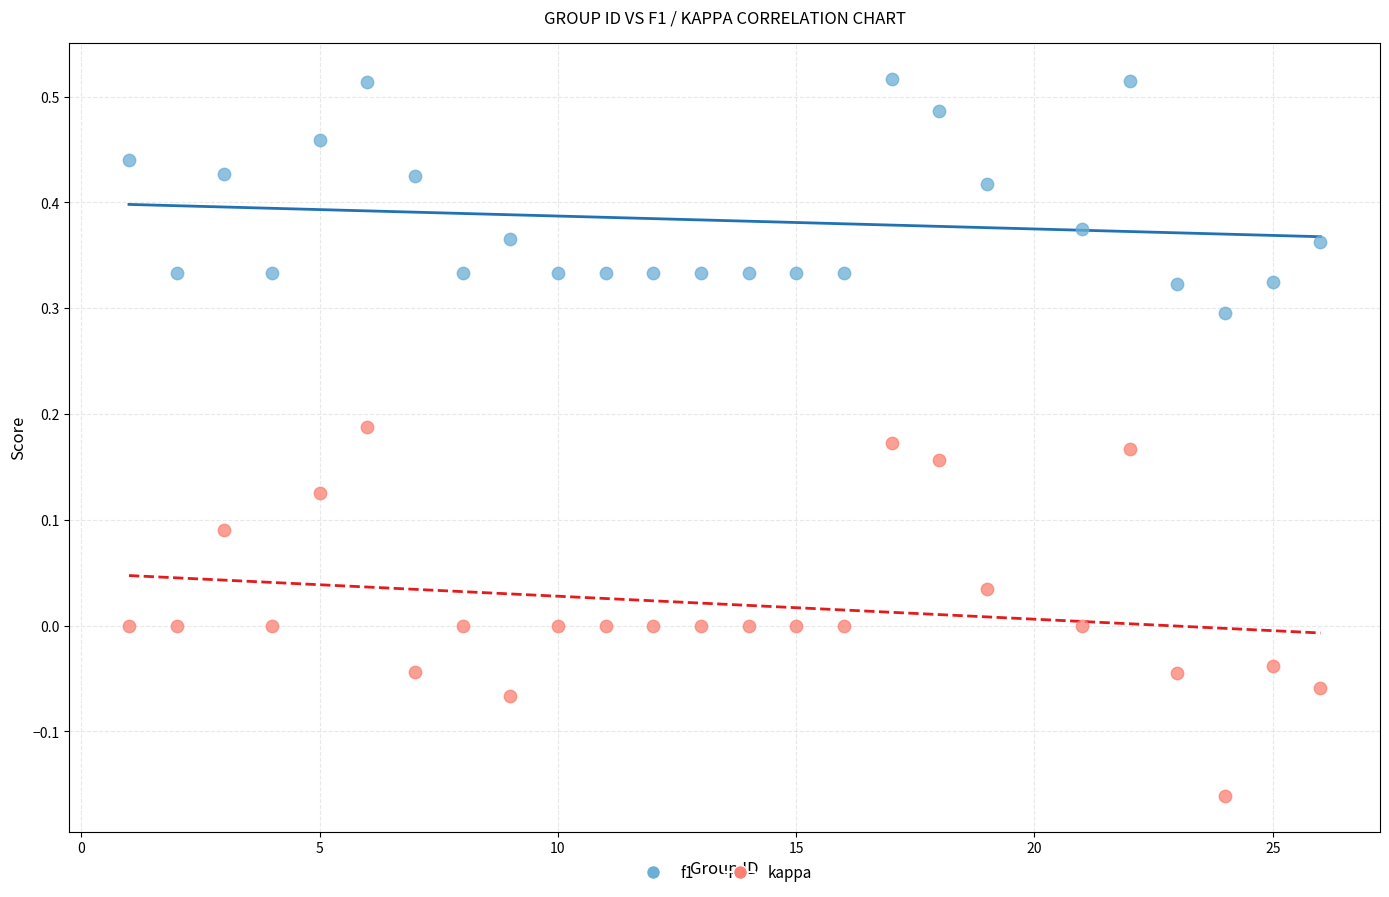

Which series has the widest spread of Y values?

kappa